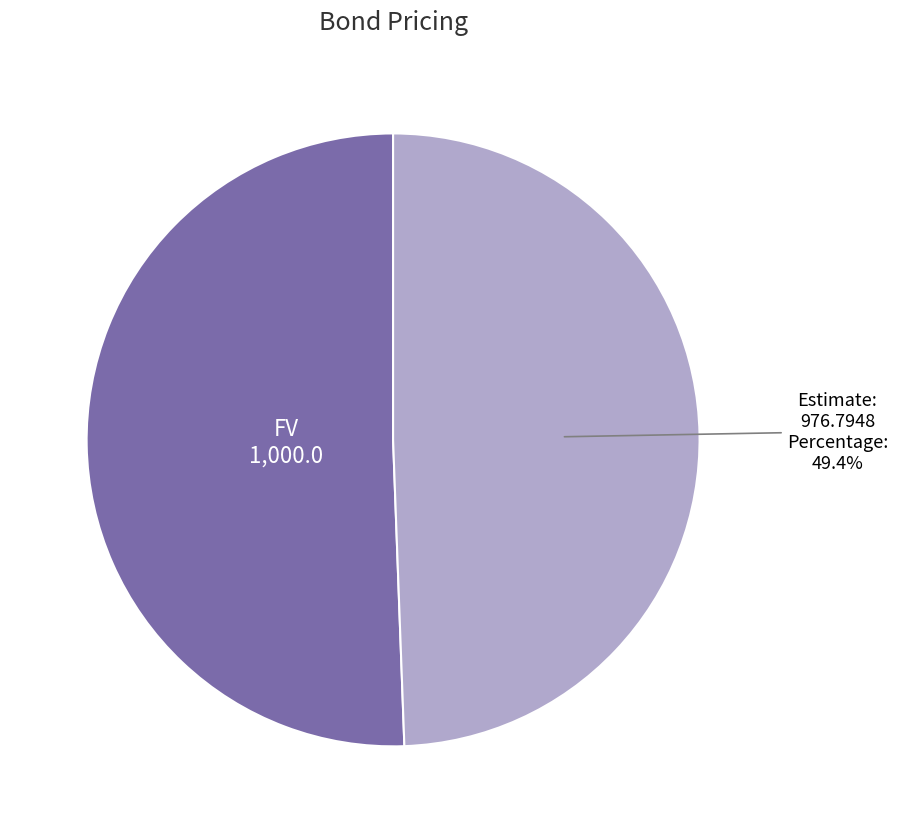

Which has a higher value, Estimate or FV?

FV